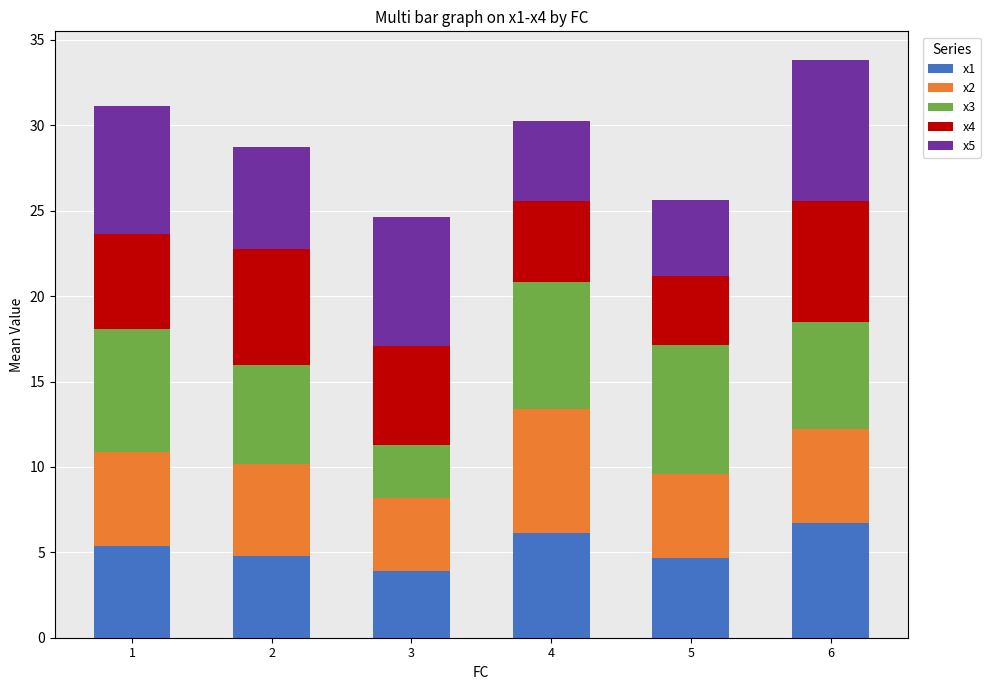

What is the total value across all series at 1?

31.1